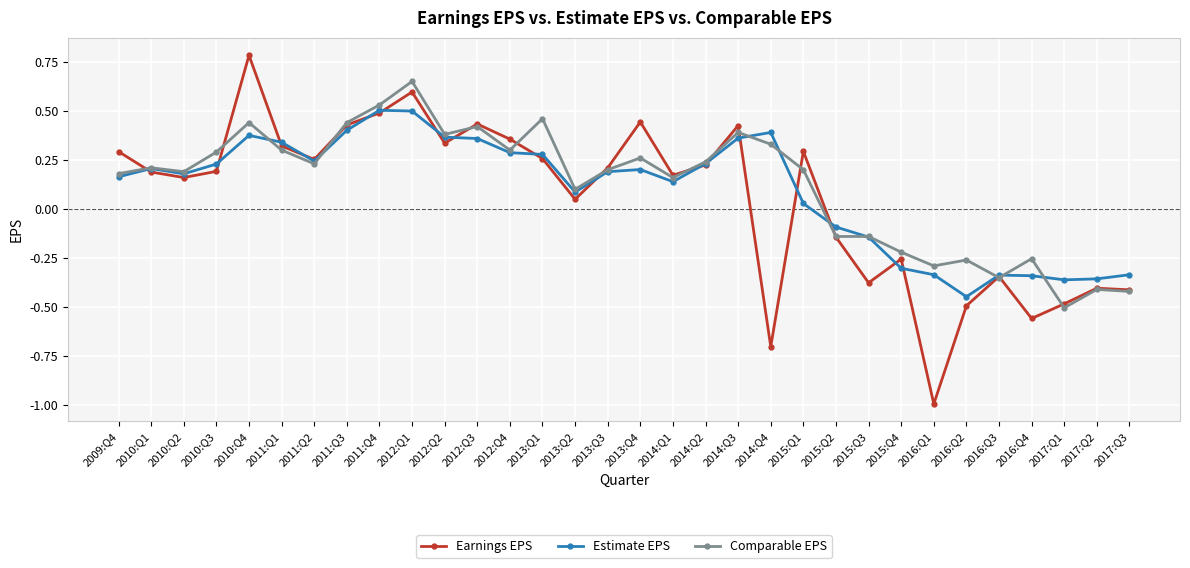

List the series in order of their peak value, lowest first.

Estimate EPS, Comparable EPS, Earnings EPS